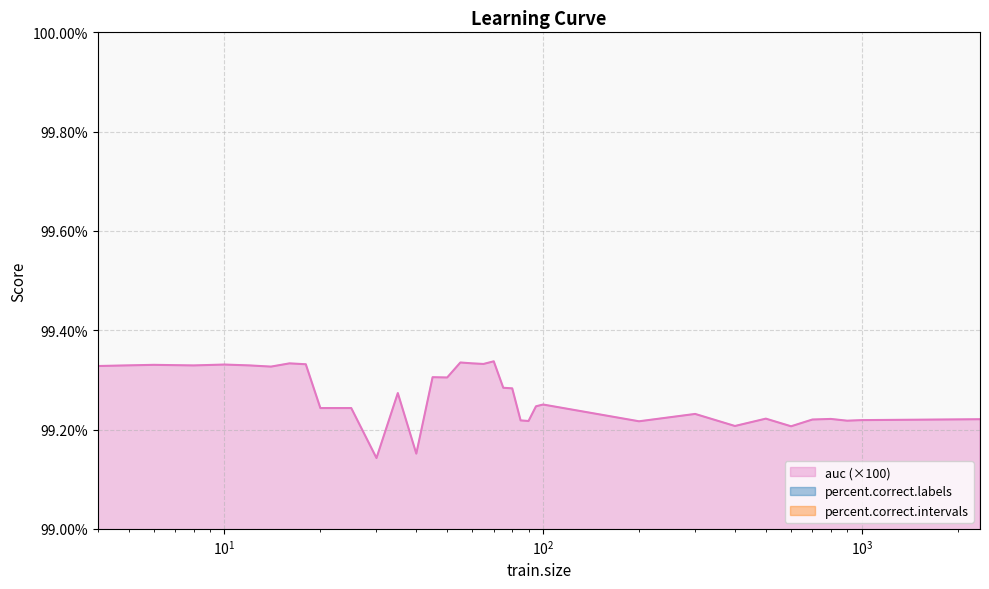

What value does the percent.correct.intervals series have at 500?

97.3